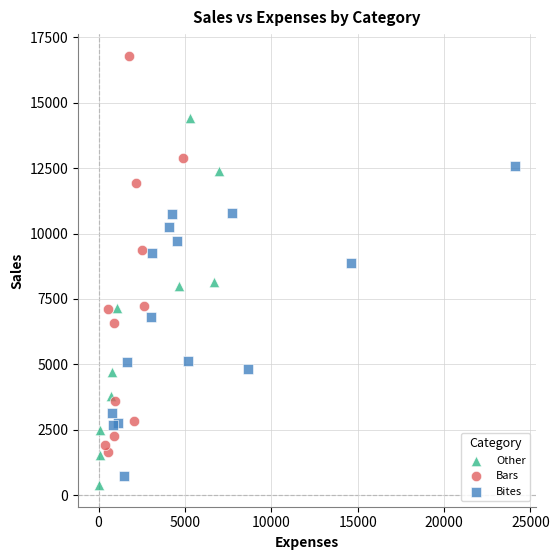

Which series reaches the maximum Y coordinate?

Bars